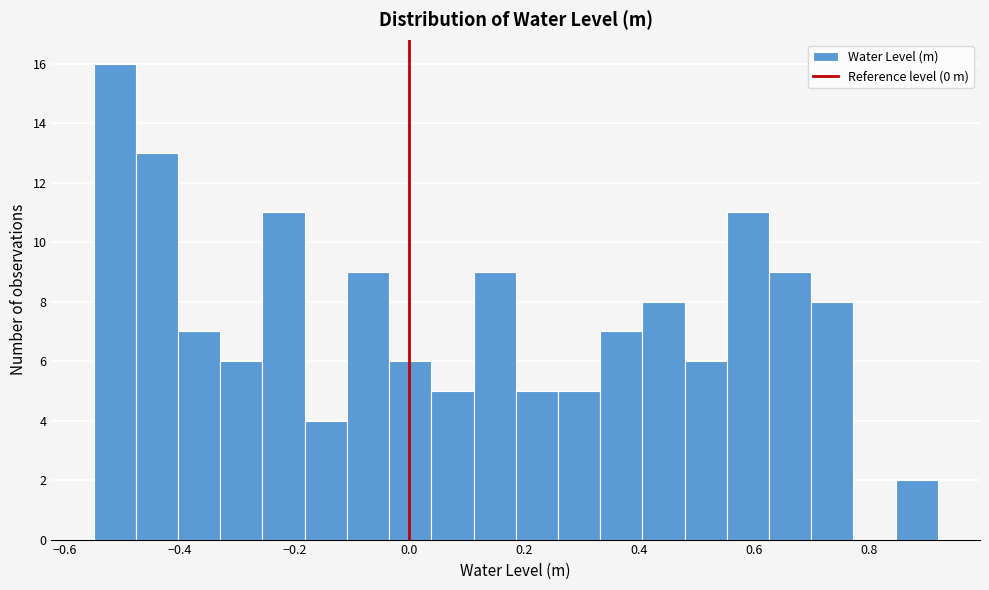

Read against the x-axis, roughly where is the centre of the tallest bar?

-0.52